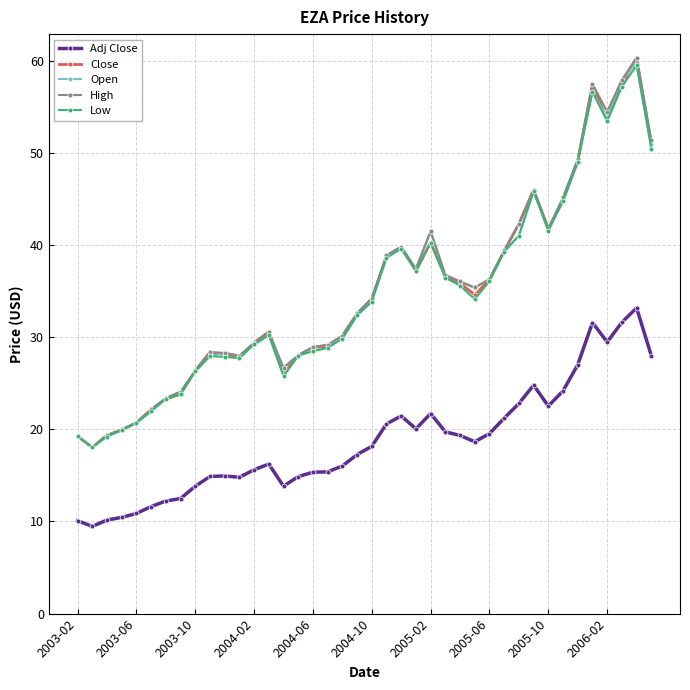

What is the lowest value of the High series?

18.1